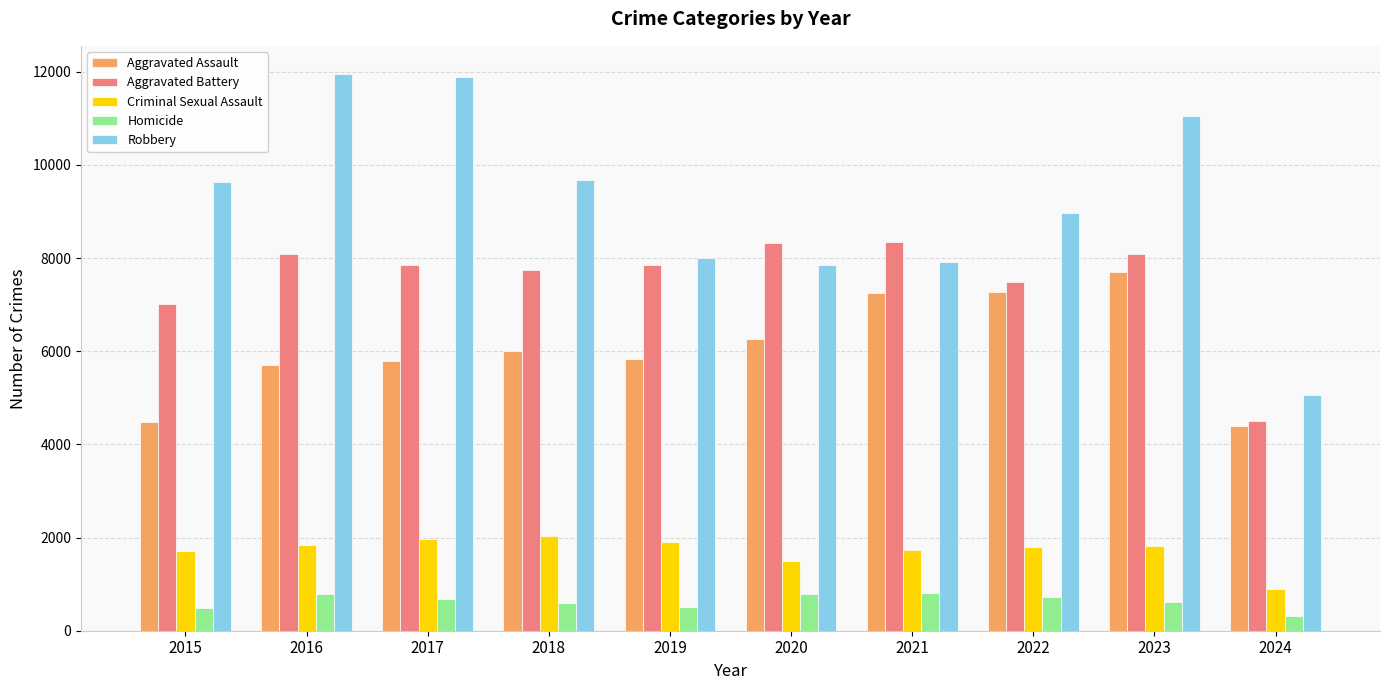

What is the value of the Robbery bar at the 3rd from the left?

11880